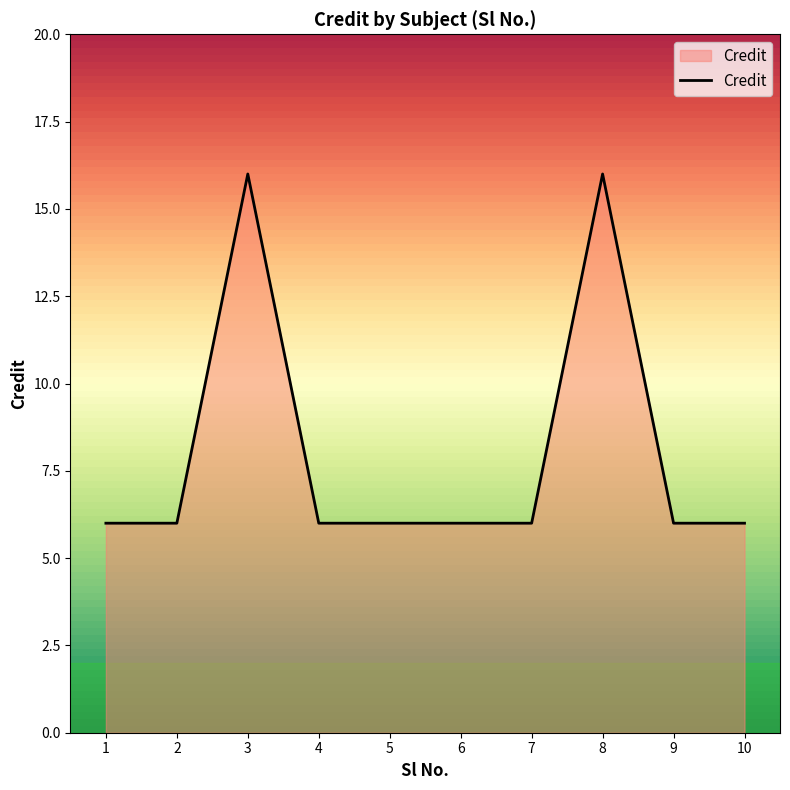

What is the minimum value shown in the chart?

6